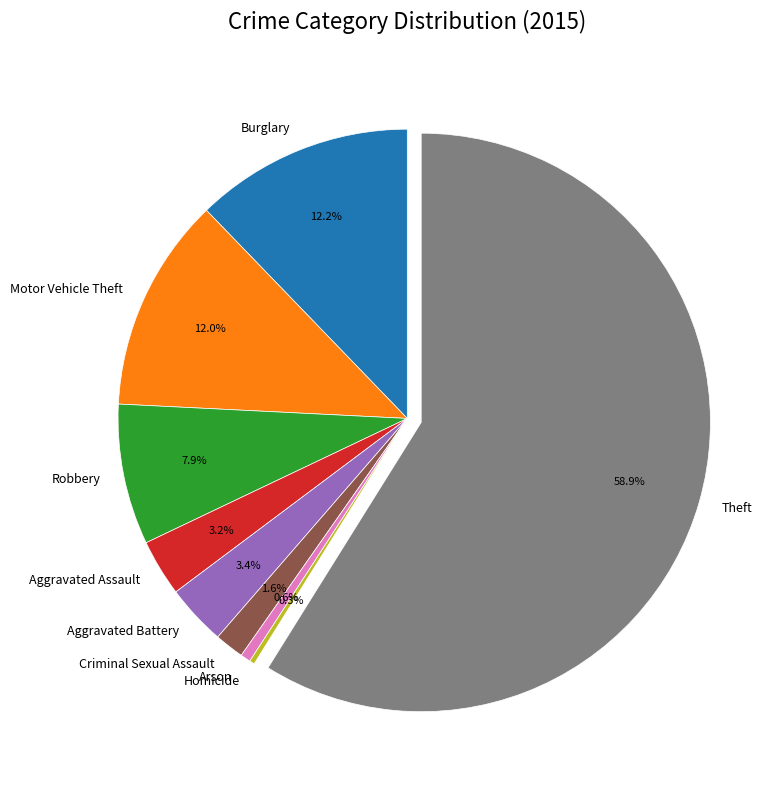

What percentage is the Criminal Sexual Assault slice, to the nearest percent?

2%